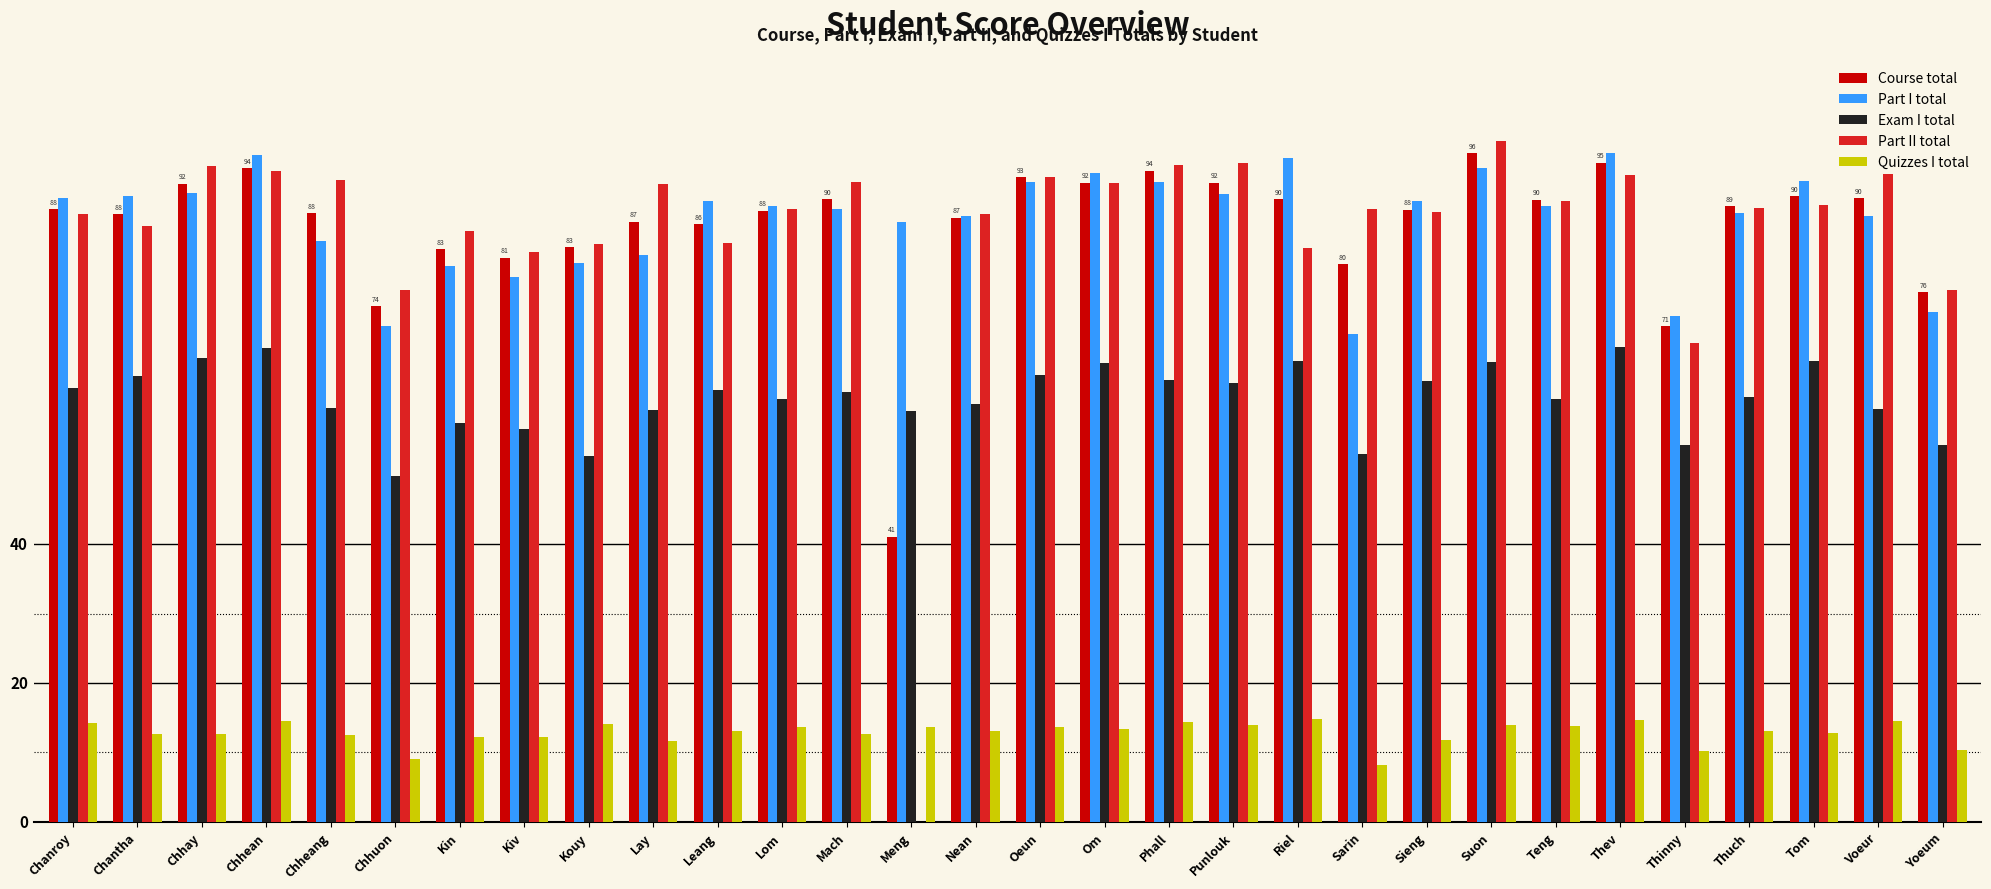

What is the value of the Part II total bar at the 22nd from the left?

87.9